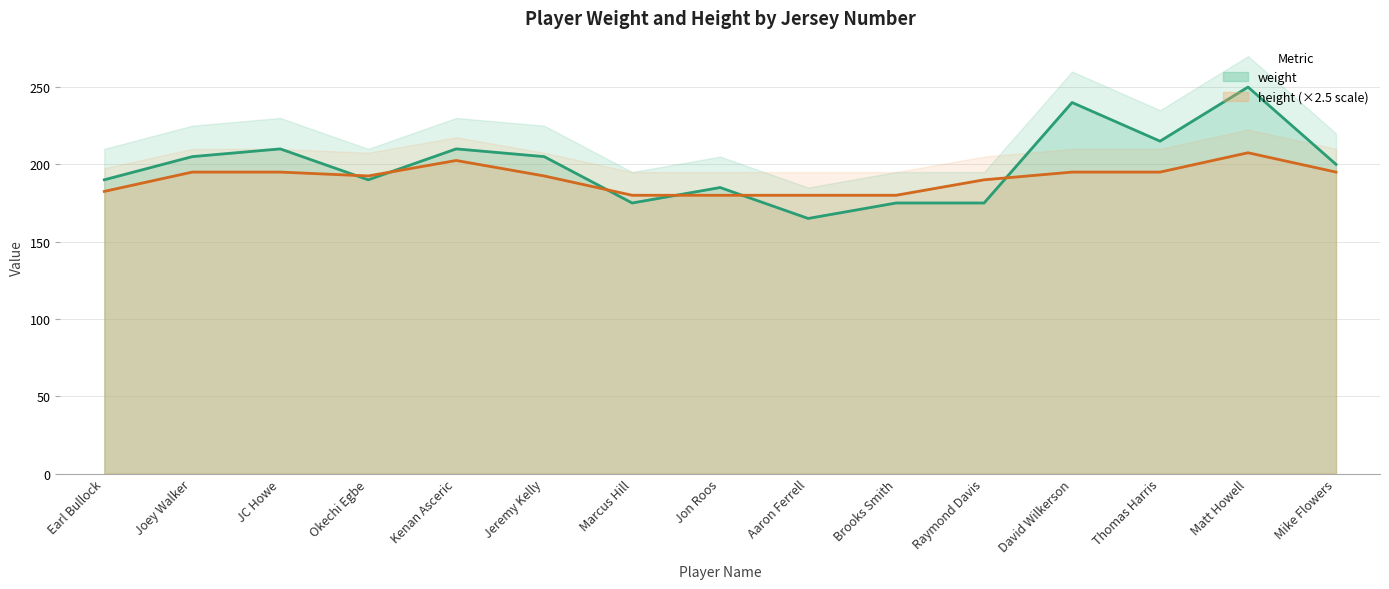

Count the number of data series in this chart.

2